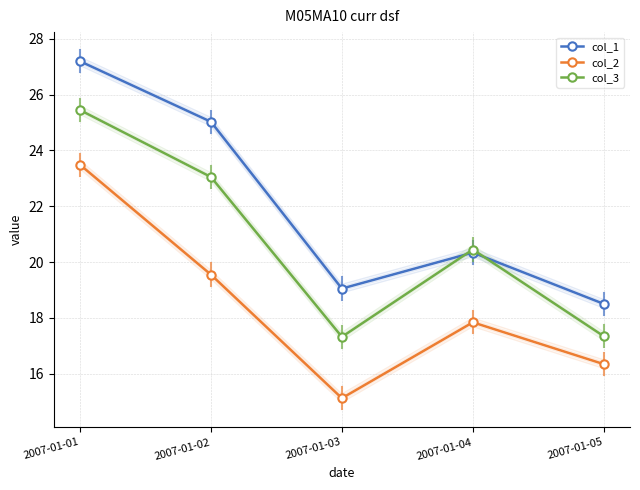

Reading right to left, extract all data points from this chart.

col_1: 2007-01-05=18.5	2007-01-04=20.3	2007-01-03=19.1	2007-01-02=25.0	2007-01-01=27.2
col_2: 2007-01-05=16.3	2007-01-04=17.8	2007-01-03=15.1	2007-01-02=19.6	2007-01-01=23.5
col_3: 2007-01-05=17.3	2007-01-04=20.4	2007-01-03=17.3	2007-01-02=23.1	2007-01-01=25.4